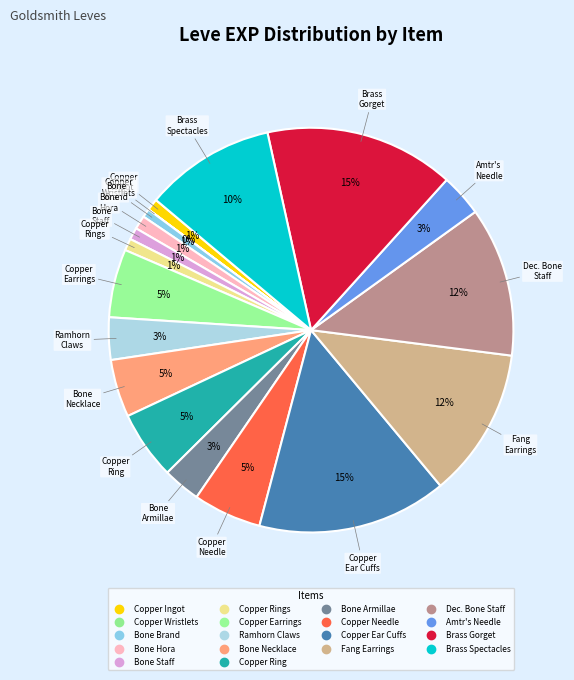

Is there any slice that represents more than half of the pie?

No